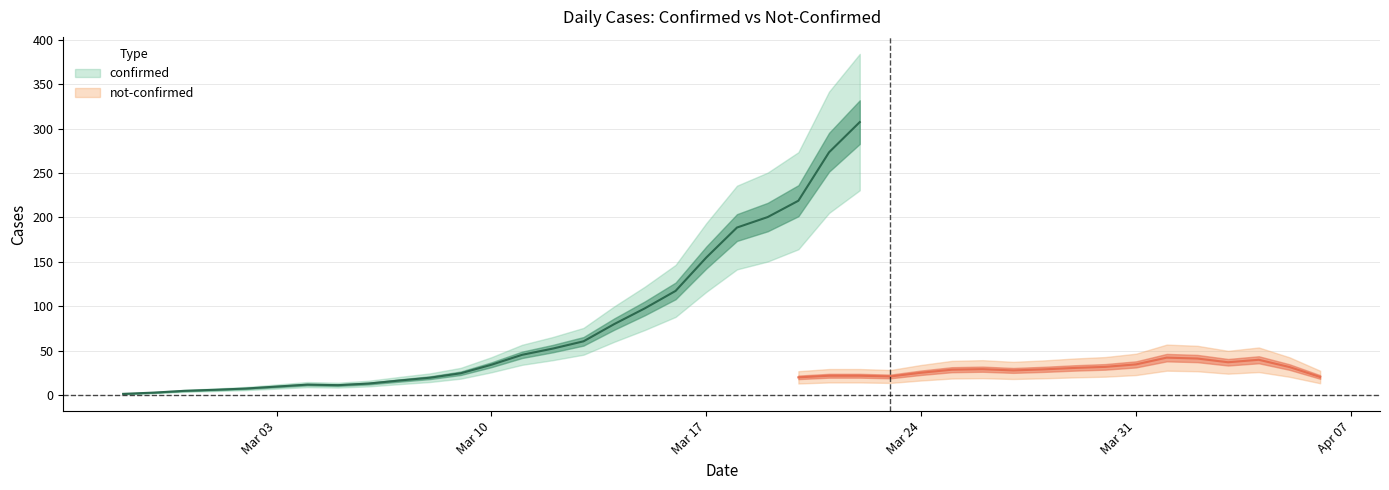

Which series has the largest total across all categories?

confirmed